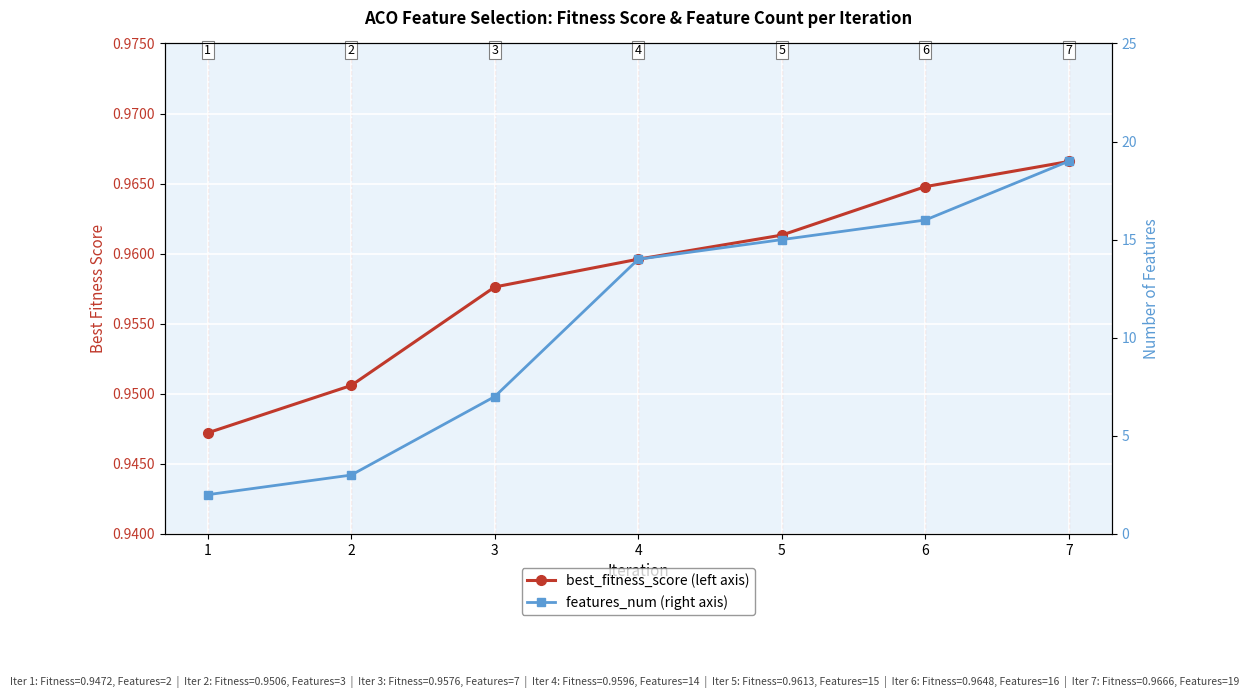

Rank the series by their maximum value, from lowest to highest.

best_fitness_score, features_num